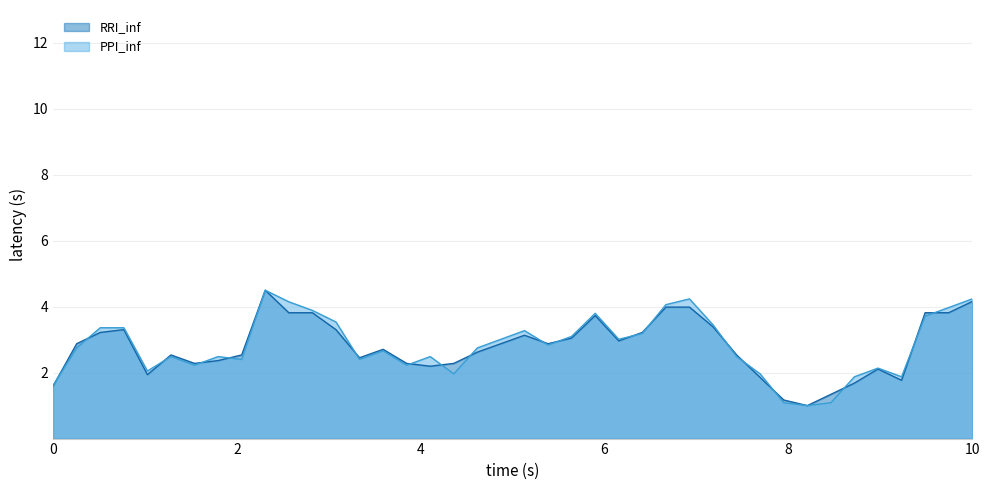

What is the lowest value of the PPI_inf series?

1.0